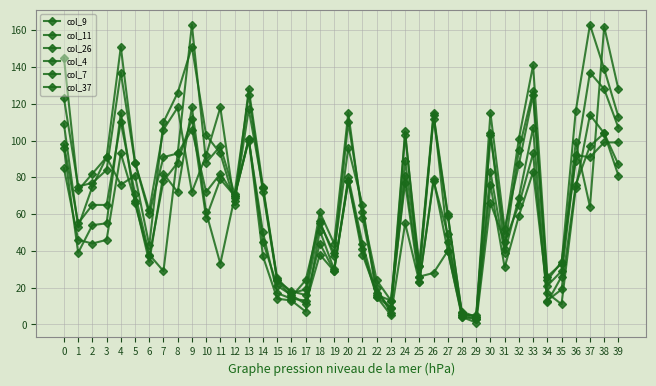

How many distinct data groups are displayed?

6